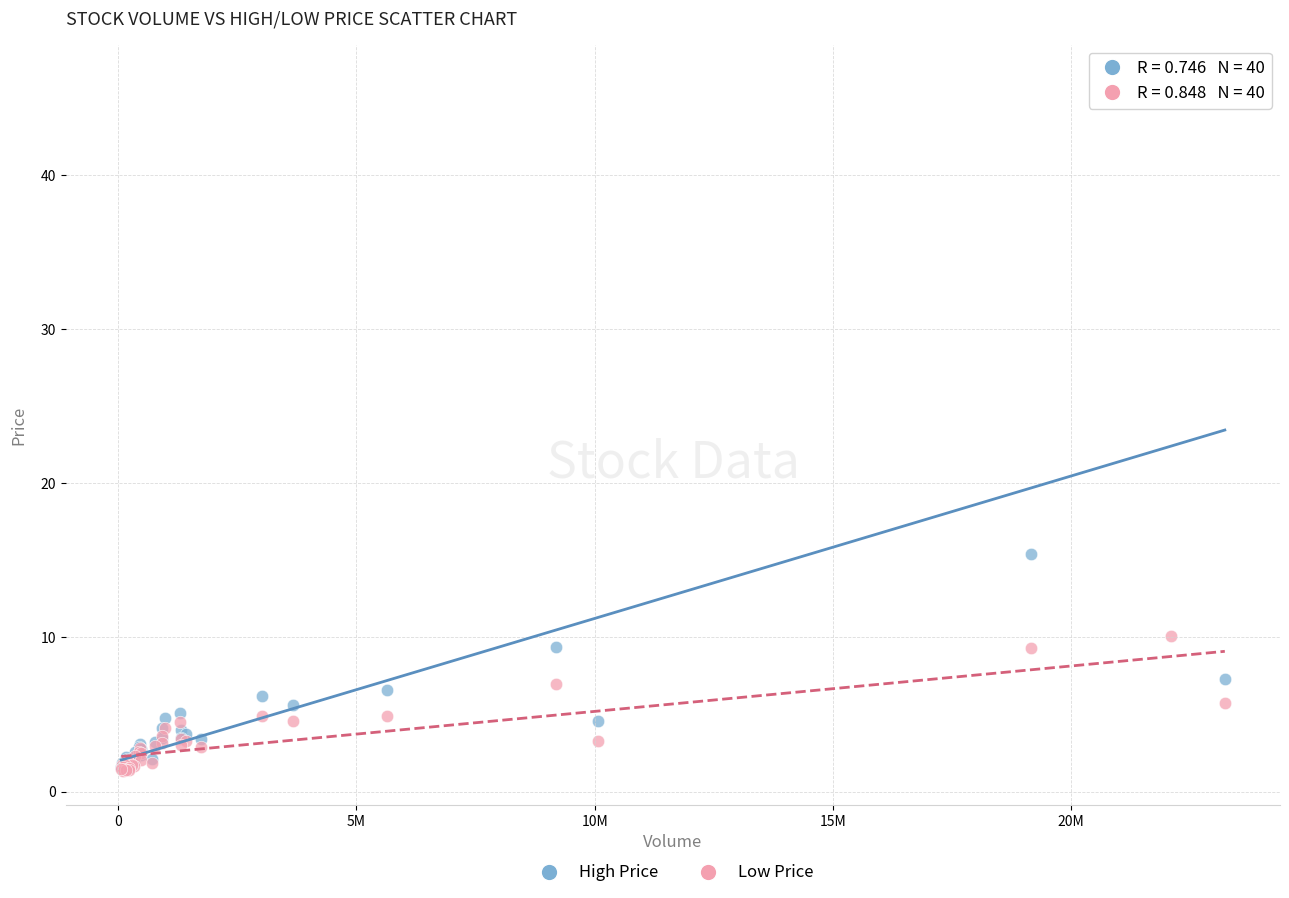

Which series has the widest spread of Y values?

High Price